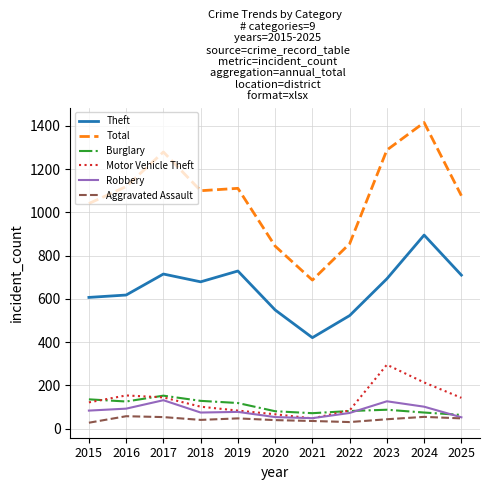

What is the difference between the second highest and minimum values in the Robbery series?

78